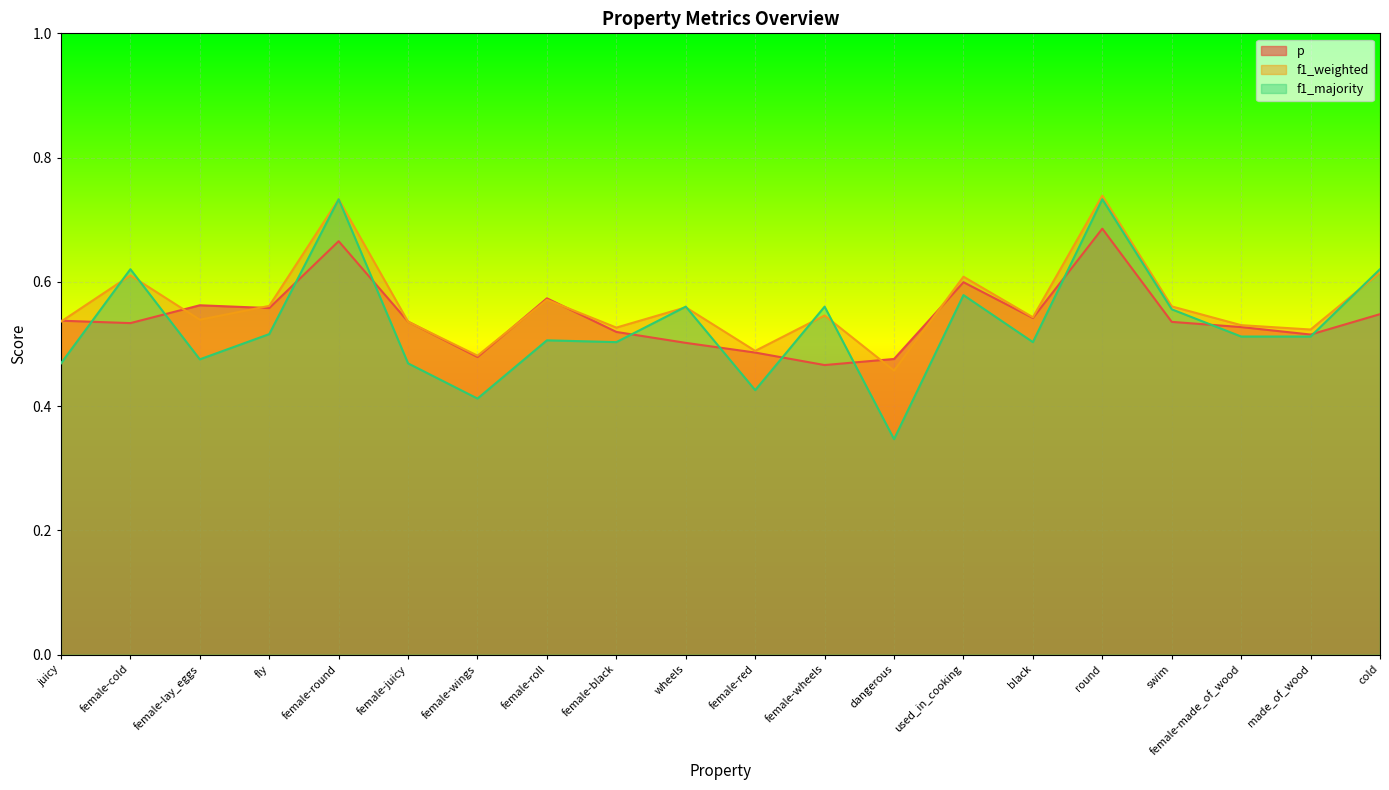

Between which two adjacent categories do p and f1_weighted first intersect?

juicy and female-cold